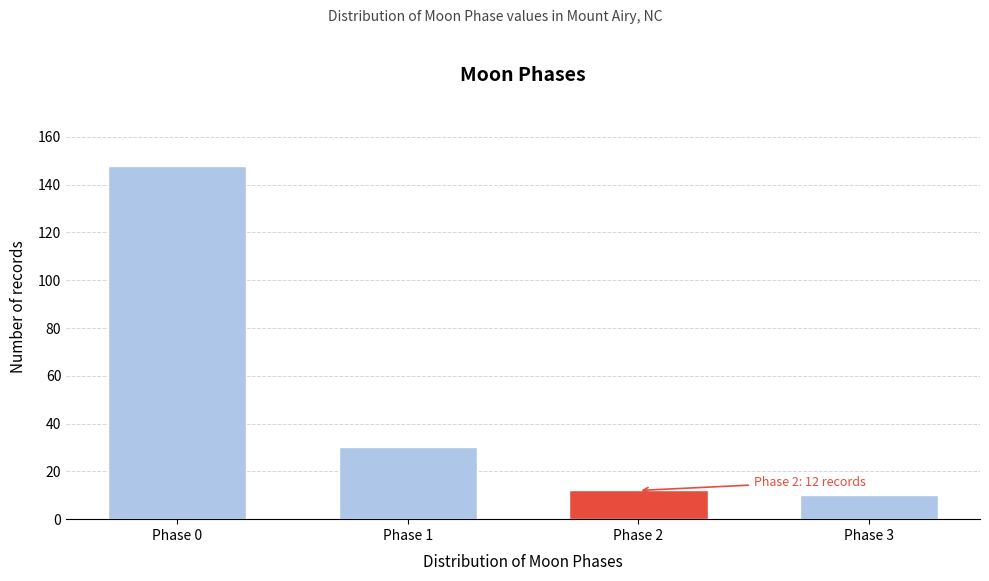

Reading left to right, transcribe all the data shown in this chart.

148	30	12	10